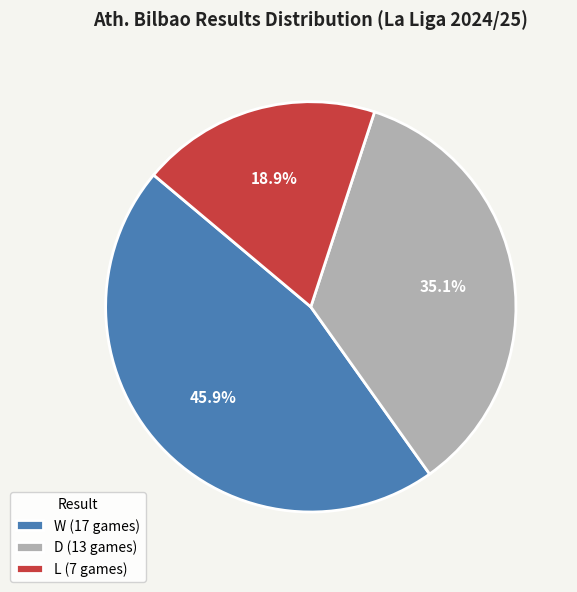

Is it true that D is 35% of the pie?

True